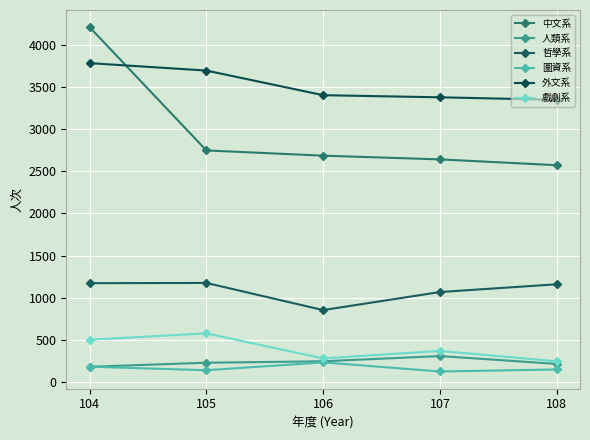

Is this an area chart (filled region under the line)?

No